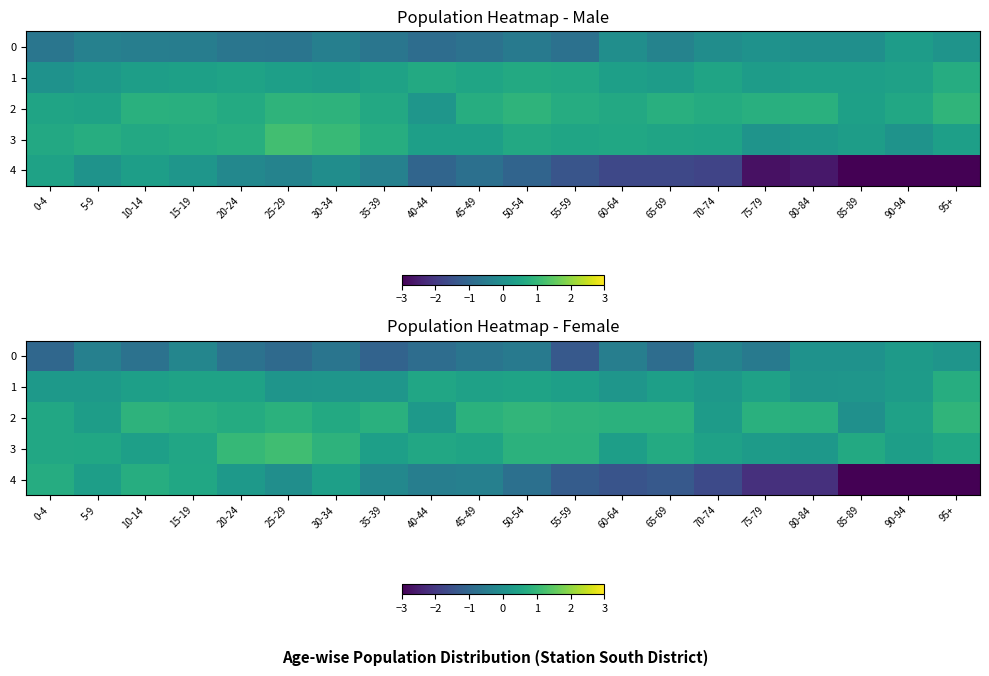

At which category is the sum across all series the highest?

15-19